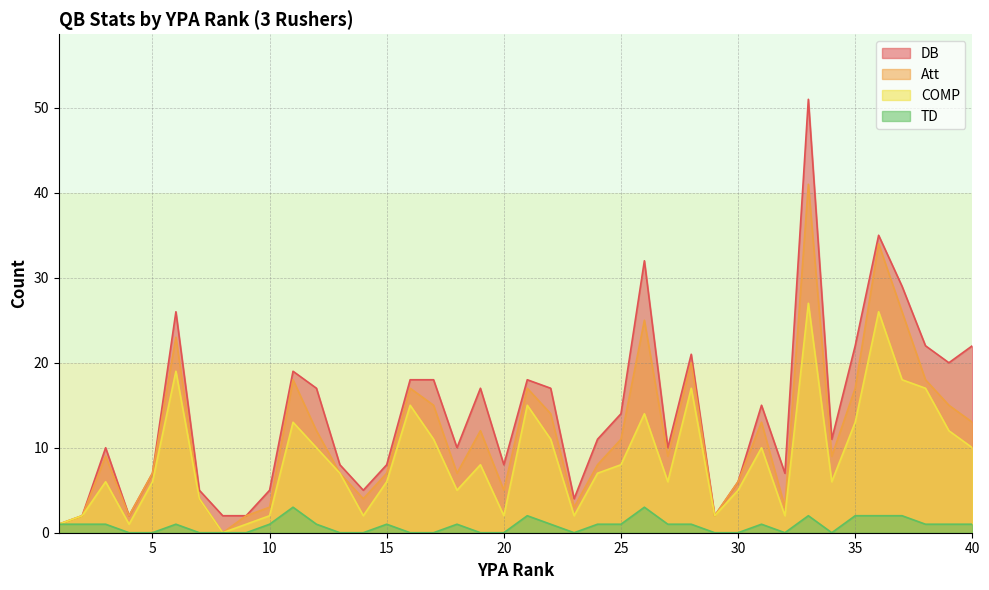

What is the difference between the maximum and minimum values in the TD series?

3